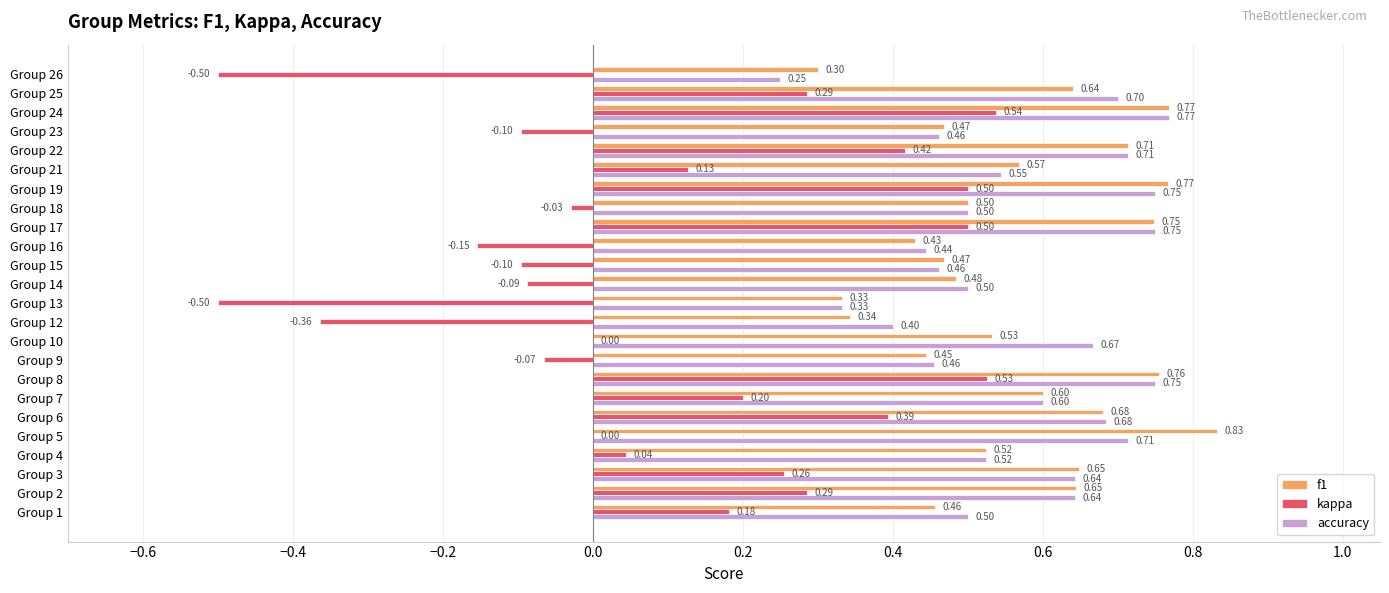

What is the sum of all kappa values?

2.4